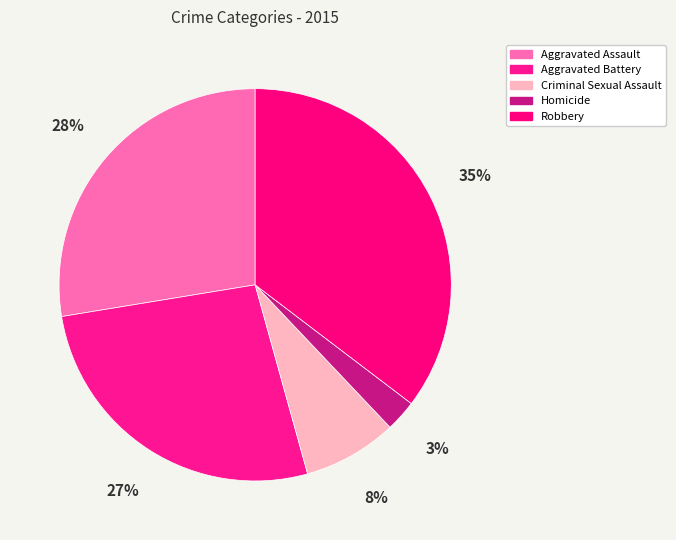

How much of the chart is everything except Robbery?

64.7%